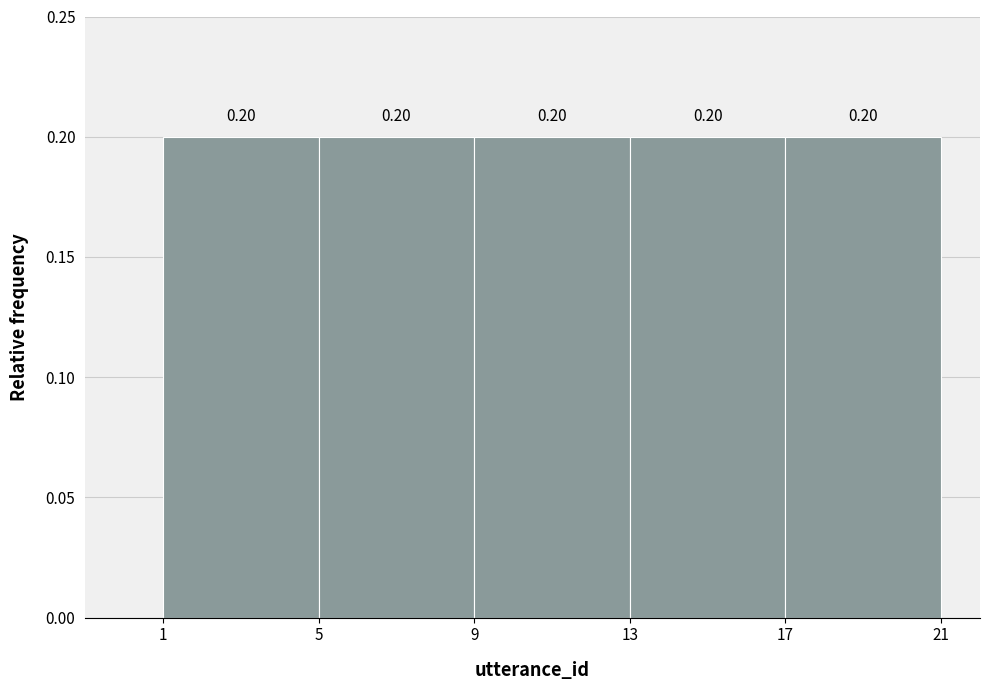

How tall is the bar that spans 9 to 13 on the x-axis?

0.20